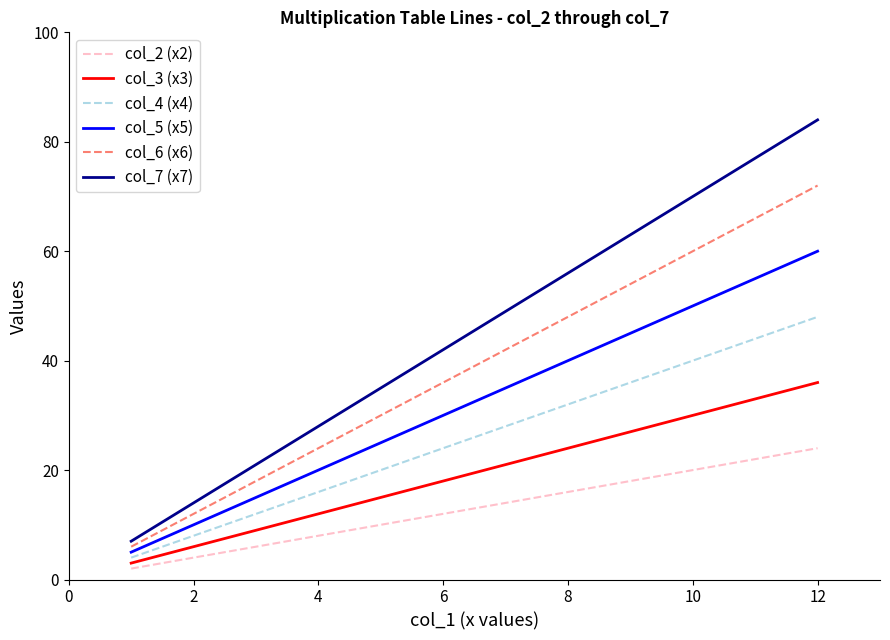

Reading left to right, extract all data points from this chart.

col_2 (x2): 2	4	6	8	10	12	14	16	18	20	22	24
col_3 (x3): 3	6	9	12	15	18	21	24	27	30	33	36
col_4 (x4): 4	8	12	16	20	24	28	32	36	40	44	48
col_5 (x5): 5	10	15	20	25	30	35	40	45	50	55	60
col_6 (x6): 6	12	18	24	30	36	42	48	54	60	66	72
col_7 (x7): 7	14	21	28	35	42	49	56	63	70	77	84